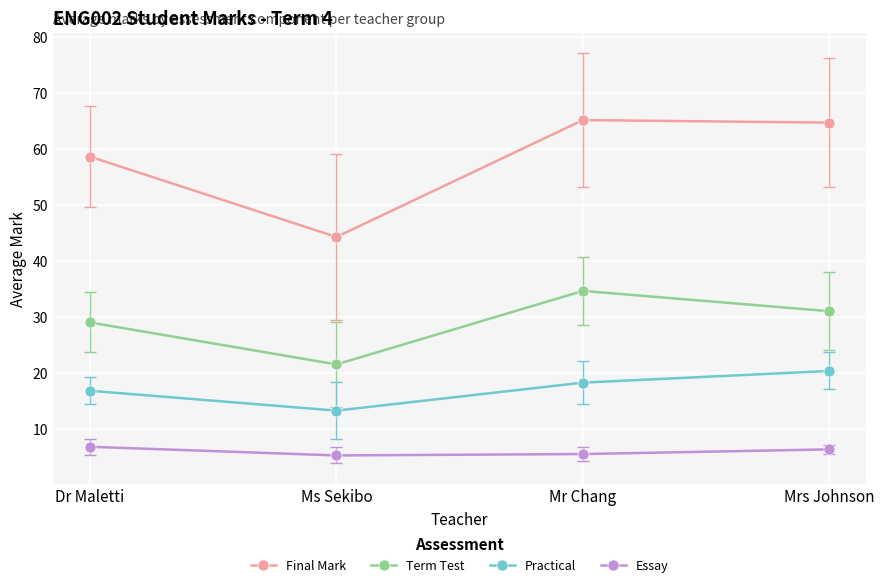

Is the value of Essay at Mr Chang greater than the value of Practical at Ms Sekibo?

No